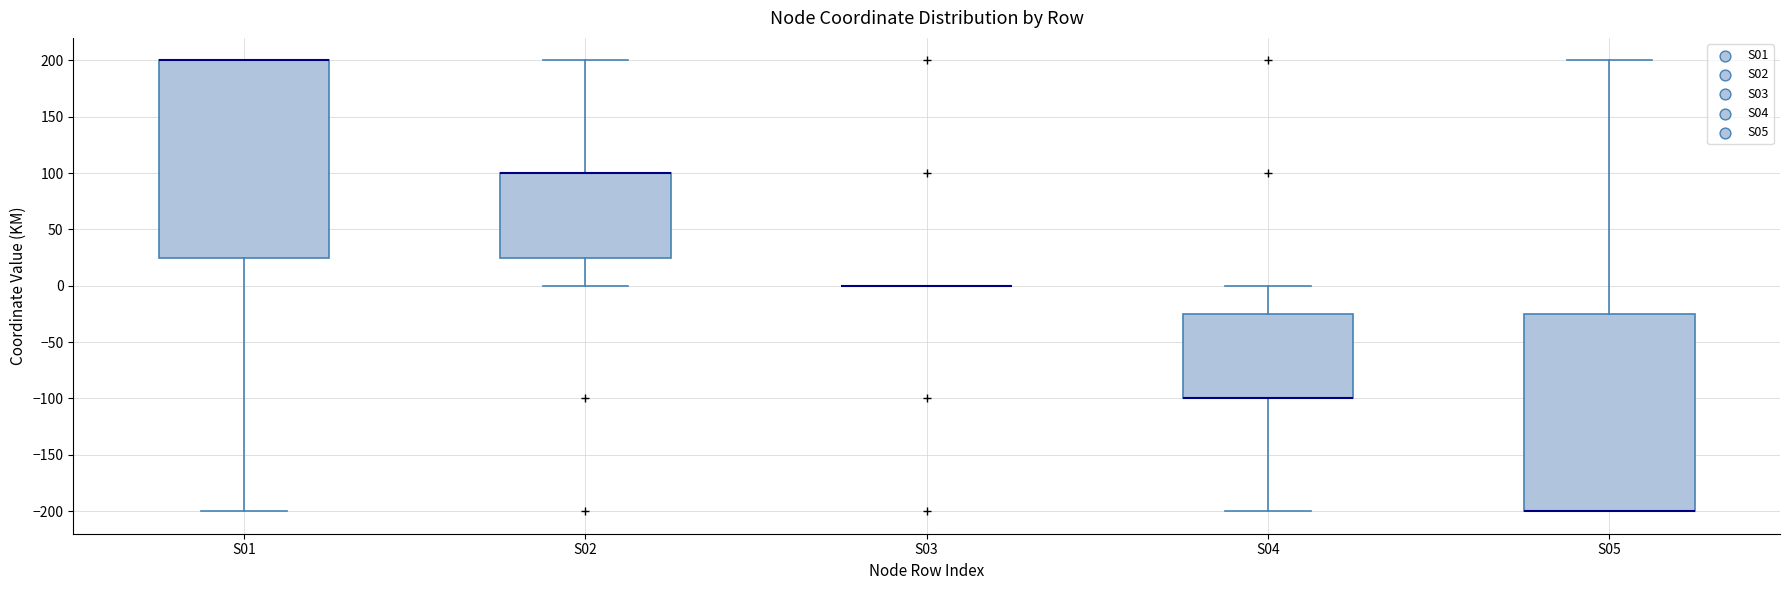

Reading left to right, read every box against the y-axis: the position of its median line, the range the box covers, and the ends of its whiskers. The values are not printed on the chart, so give them approximately, as read against the axis.

S01: median 200 (drawn on the box's upper edge), box 25 to 200, whiskers -200 to 200
S02: median 100 (drawn on the box's upper edge), box 25 to 100, whiskers 0 to 200
S03: box collapsed to a line at 0, whiskers 0 to 0
S04: median -100 (drawn on the box's lower edge), box -100 to -25, whiskers -200 to 0
S05: median -200 (drawn on the box's lower edge), box -200 to -25, whiskers -200 to 200